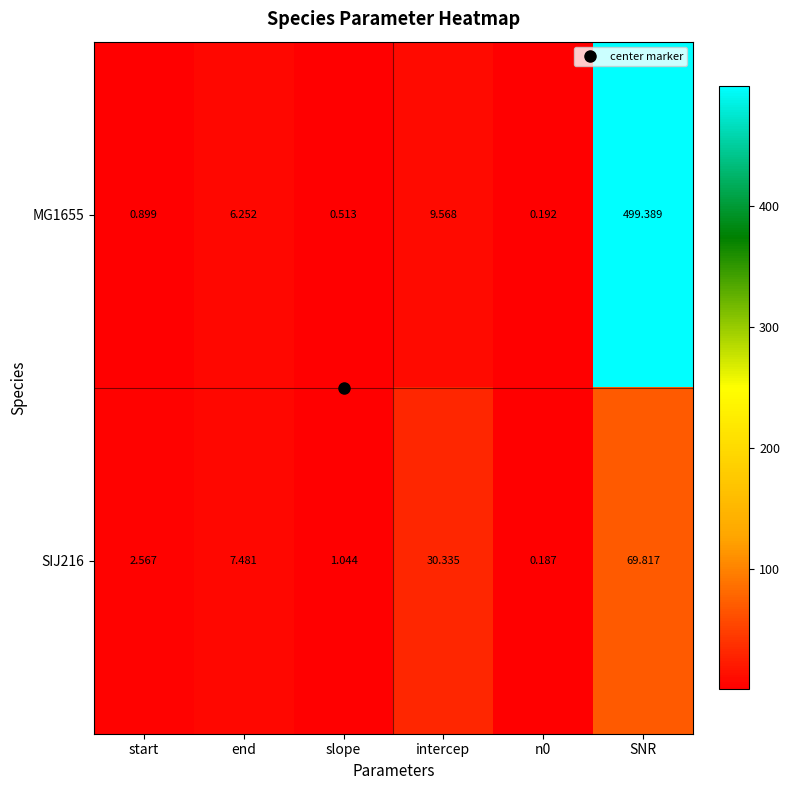

How many distinct data groups are displayed?

2